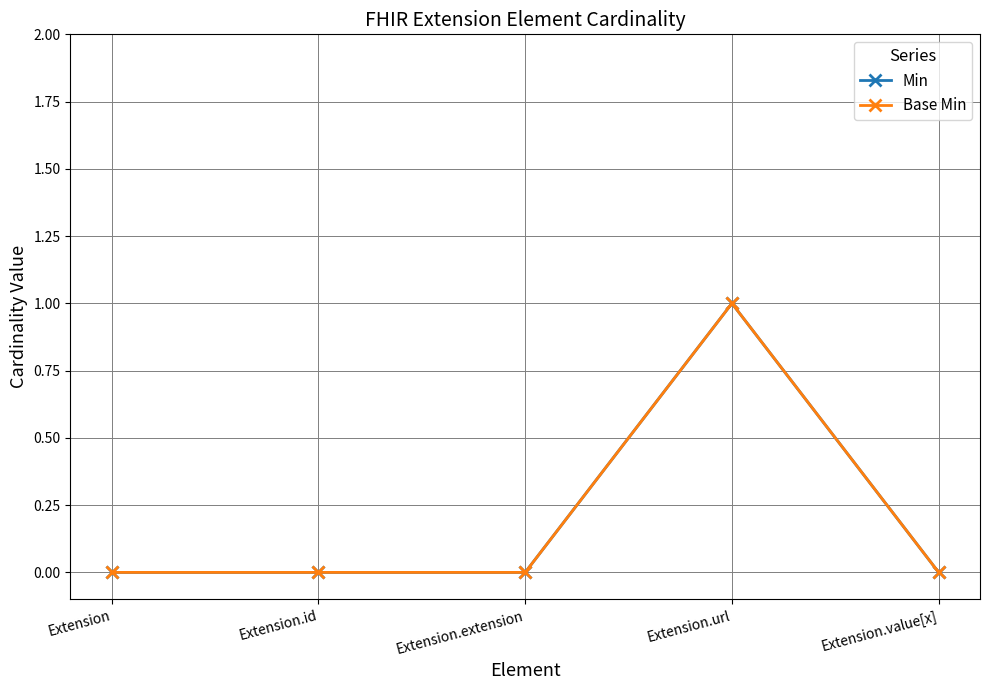

Does the chart have visible grid lines?

Yes